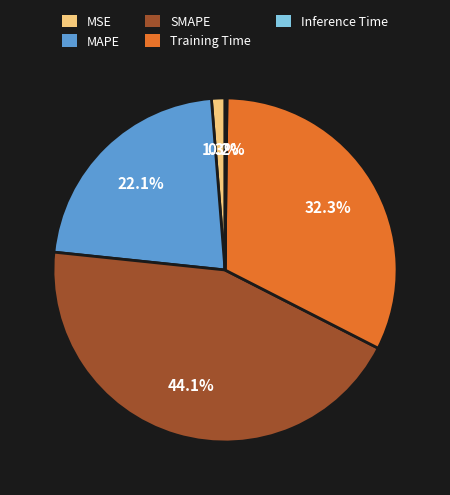

Is the sum of MAPE and Training Time greater than half?

Yes